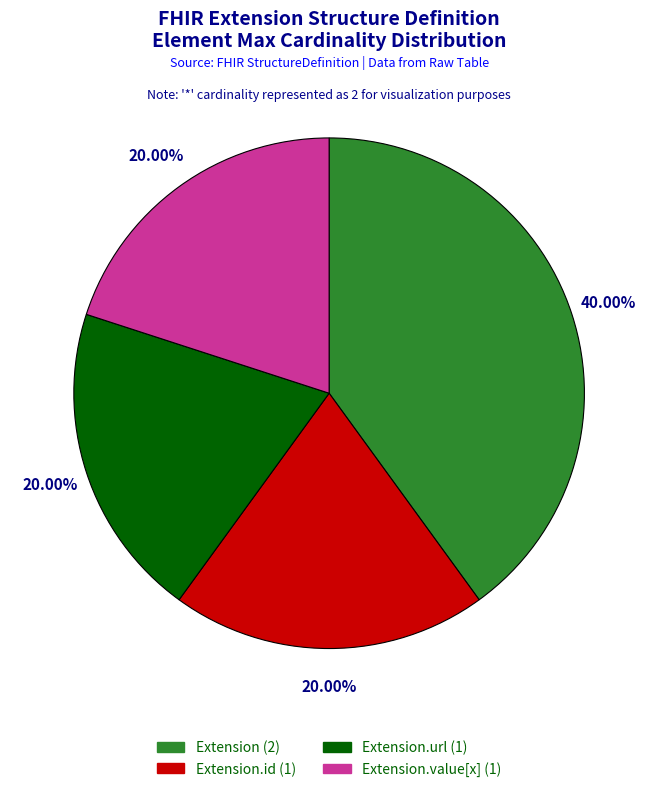

Is there a majority slice in this chart?

No